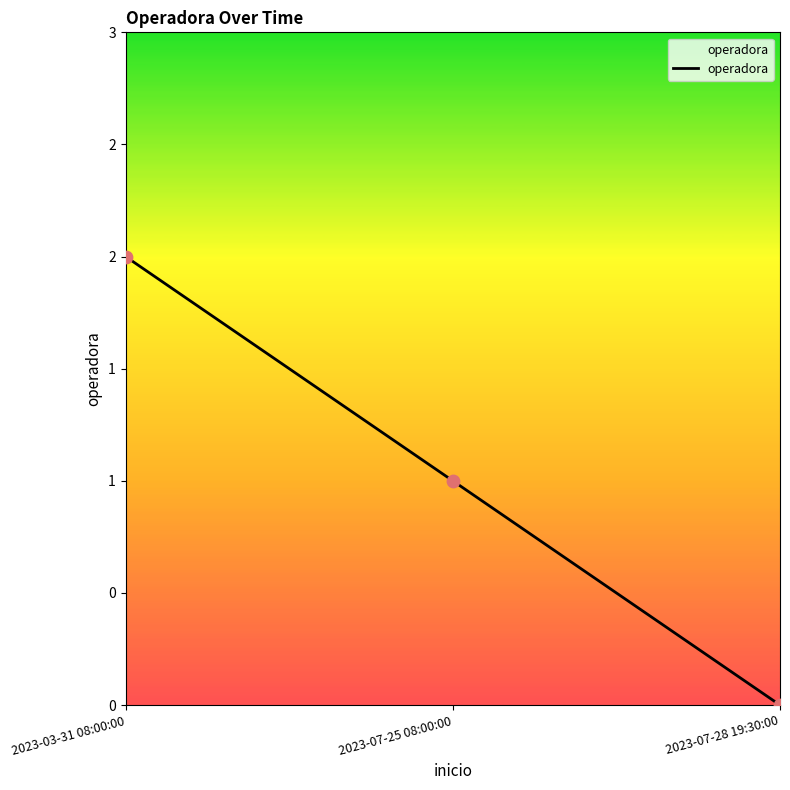

Is this an area chart (filled region under the line)?

Yes